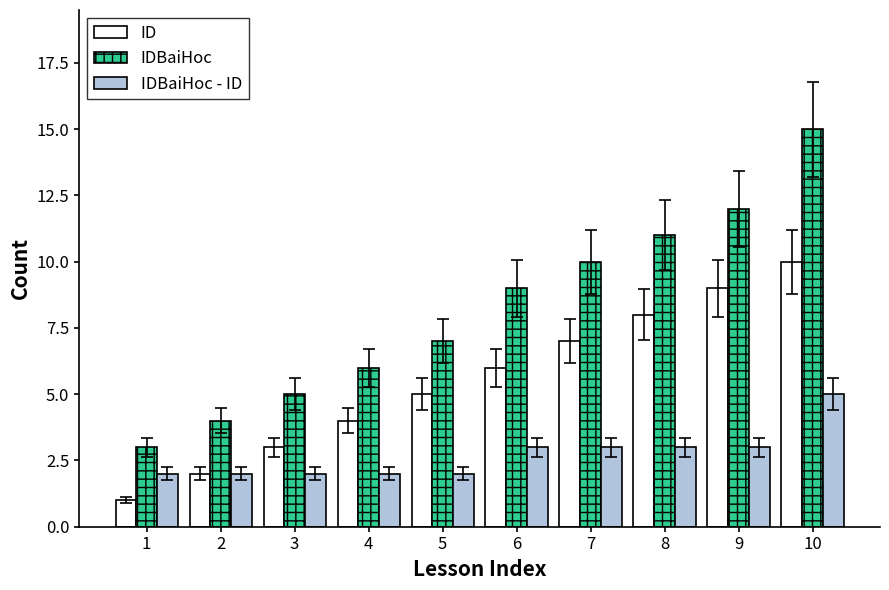

Reading left to right, list all the values displayed in this chart.

ID: 1	2	3	4	5	6	7	8	9	10
IDBaiHoc: 3	4	5	6	7	9	10	11	12	15
IDBaiHoc - ID: 2	2	2	2	2	3	3	3	3	5